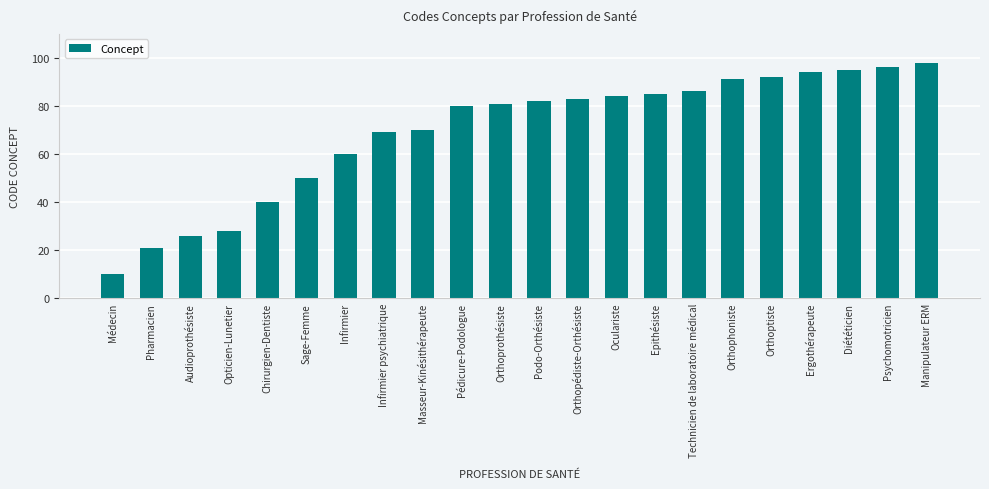

What is the average value?

69